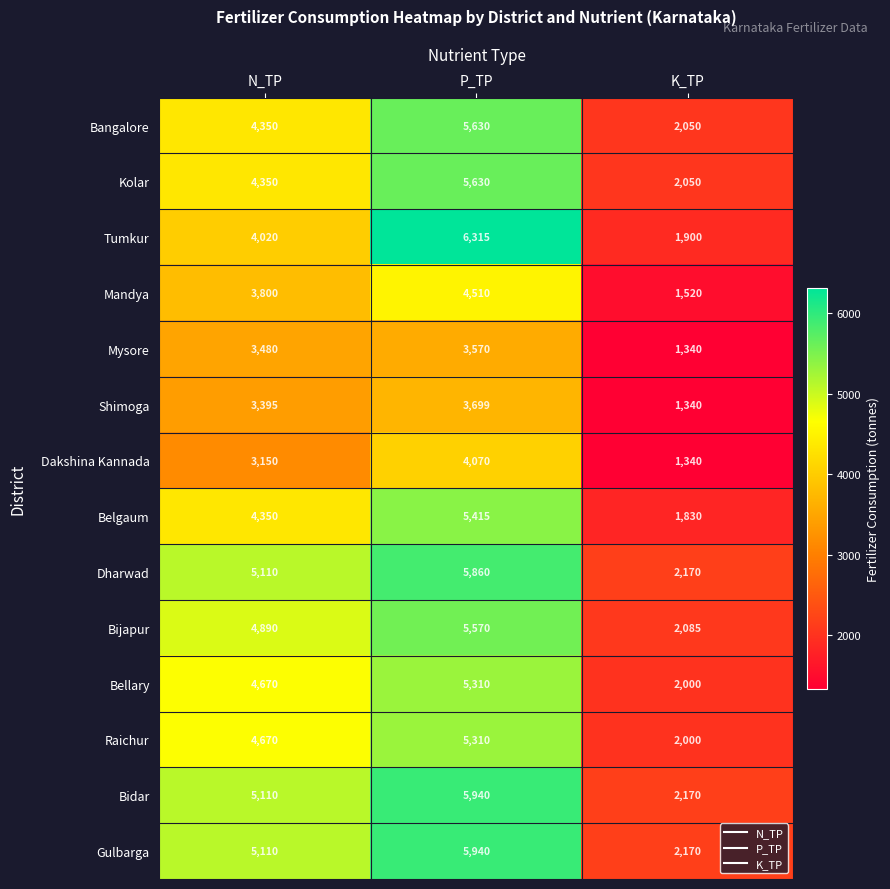

Between P_TP and K_TP, which series saw the biggest shift?

Tumkur